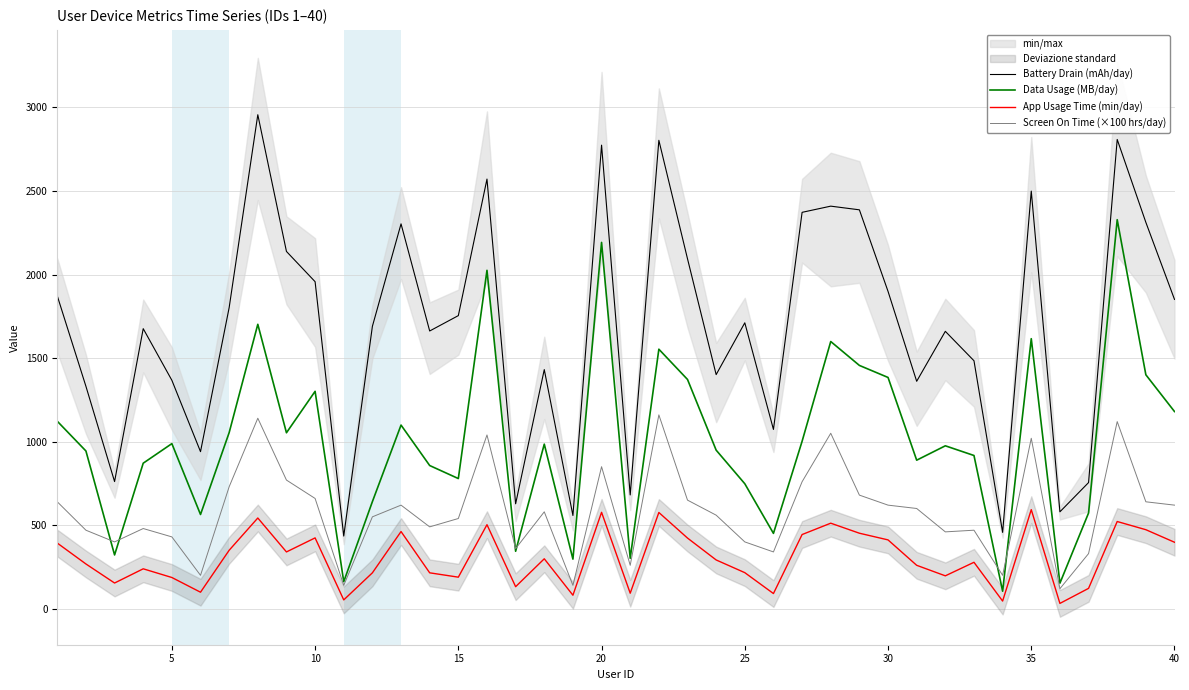

How many times do Screen On Time (×100 hrs/day) and Data Usage (MB/day) cross each other?

6